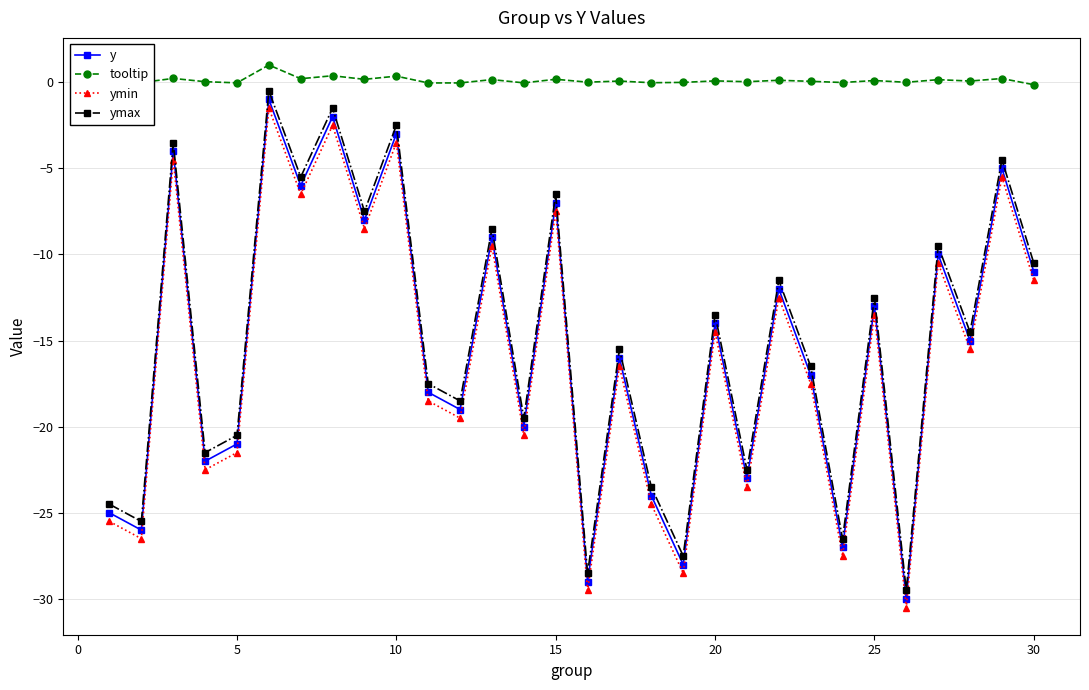

True or false: y and tooltip cross at least once.

False